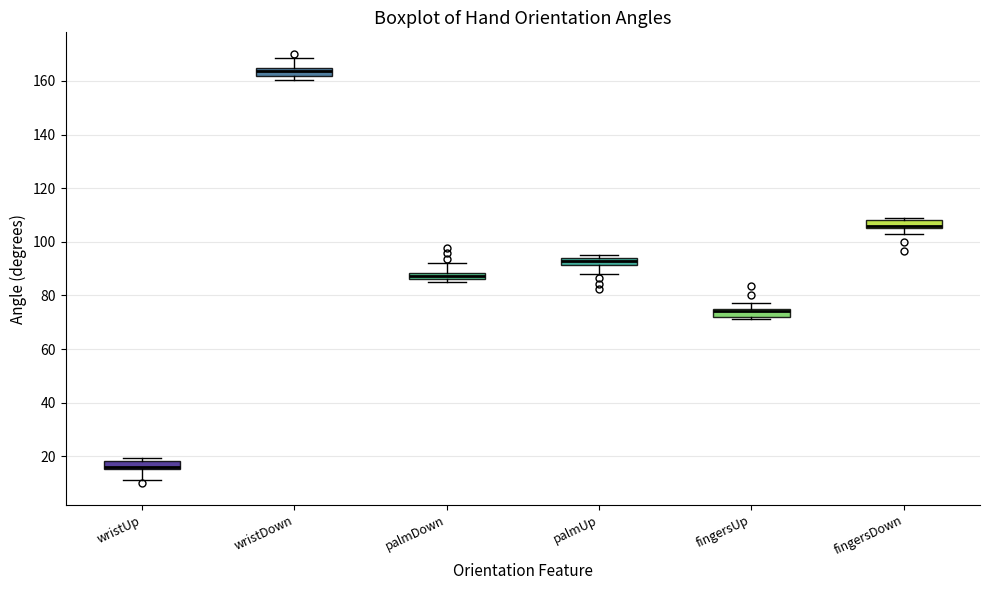

Which box's median line is the lowest?

wristUp